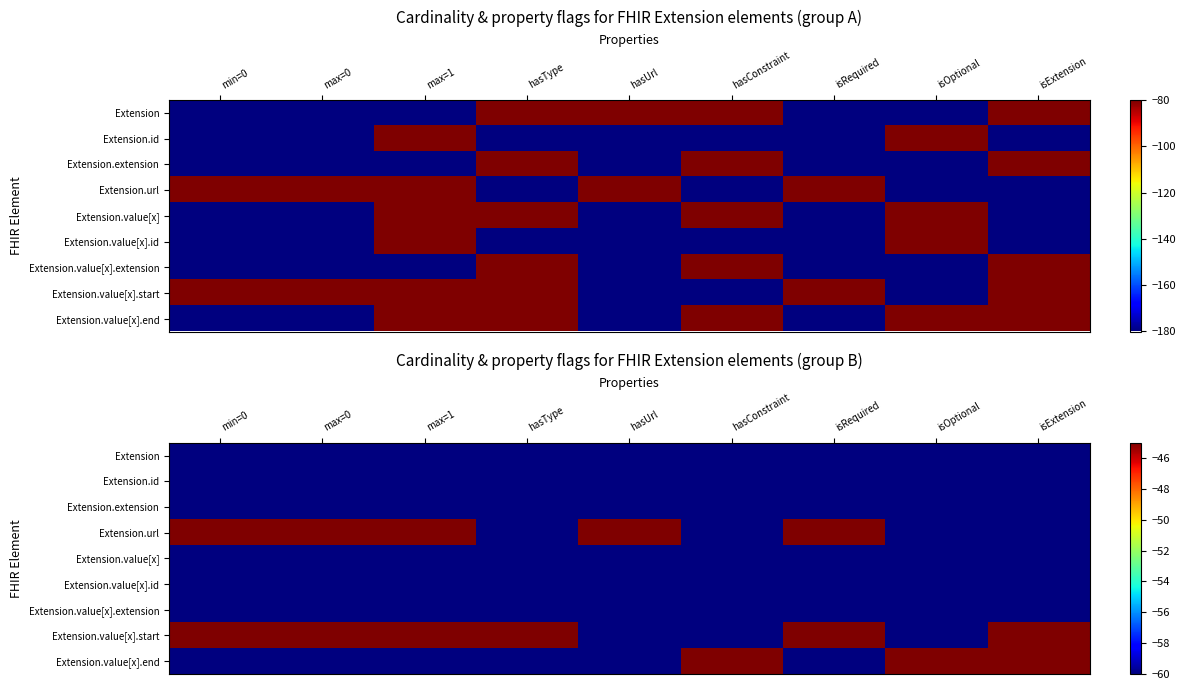

Is it true that Extension.extension equals -79 at max=1?

False